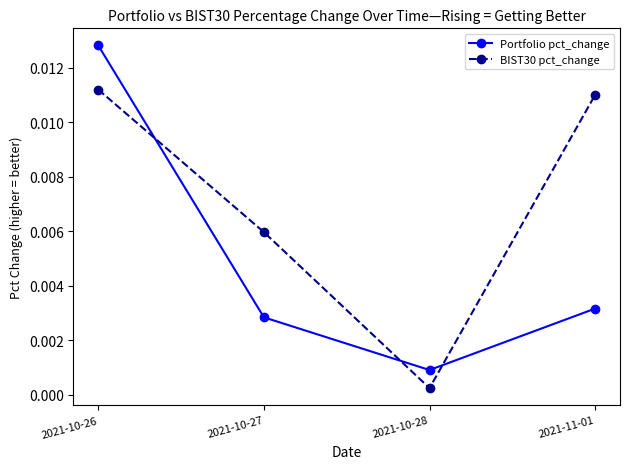

Is this an area chart (filled region under the line)?

No